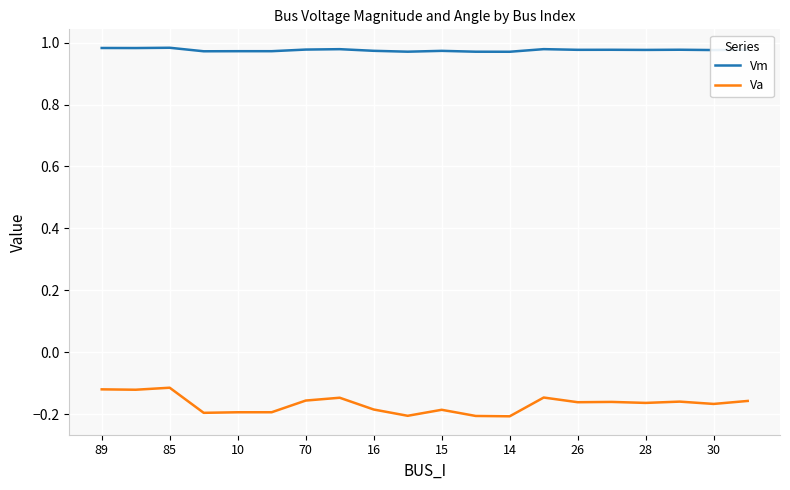

How many Vm values are between 0 and 1?

20